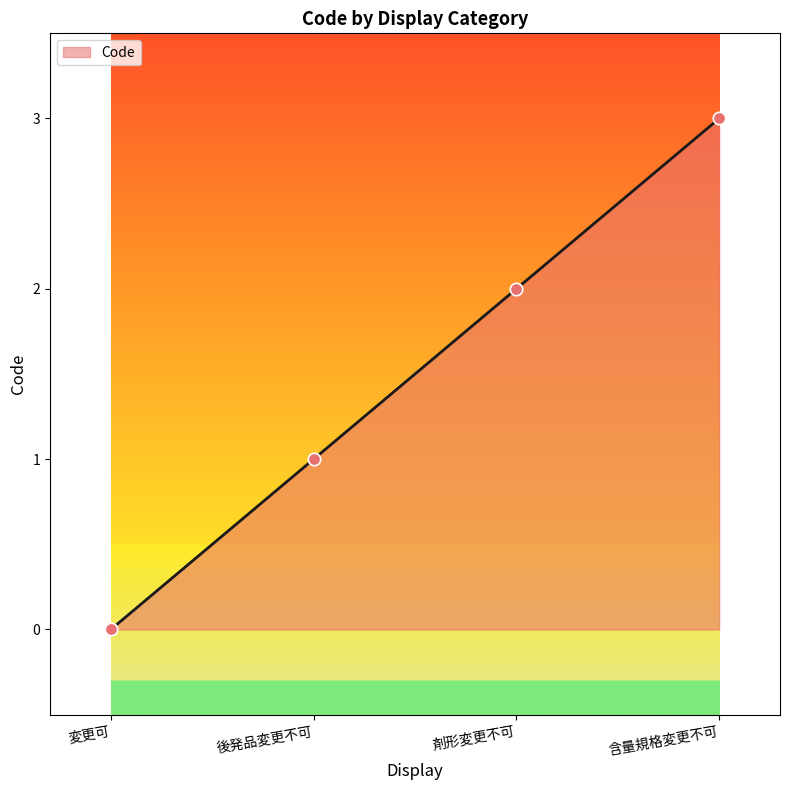

Between 剤形変更不可 and 後発品変更不可, which is larger?

剤形変更不可